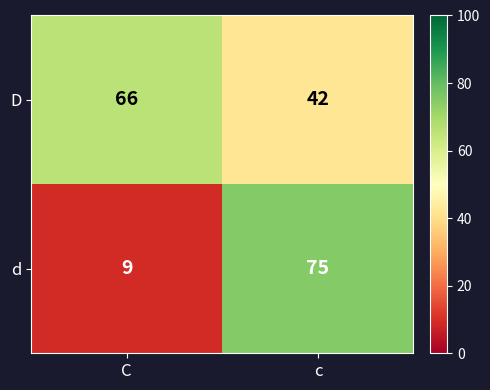

What is the approximate value of d at c, to the nearest 10?

80